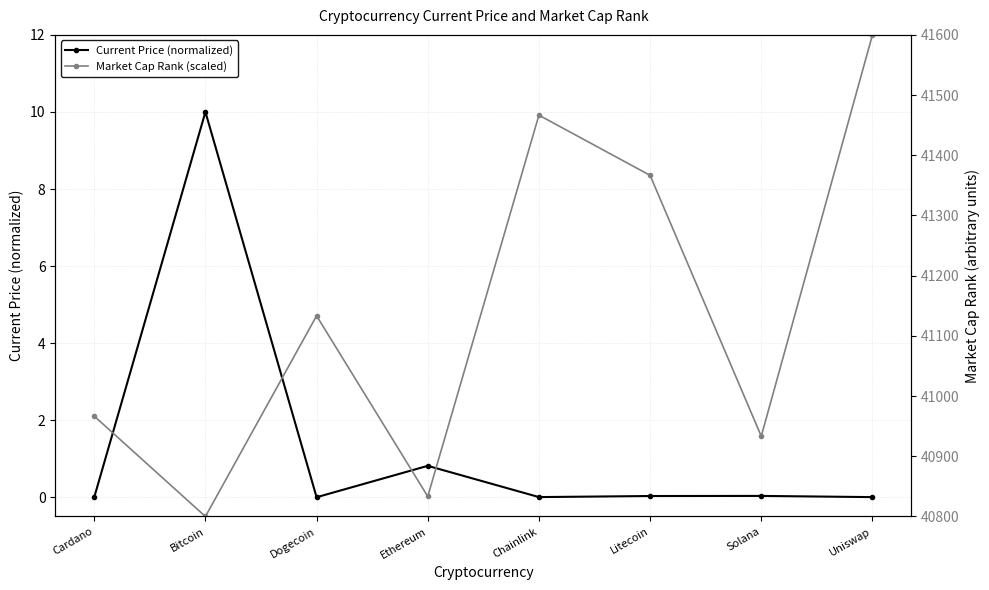

What is the sum of the Current Price (normalized) values at Dogecoin and Ethereum?

0.8